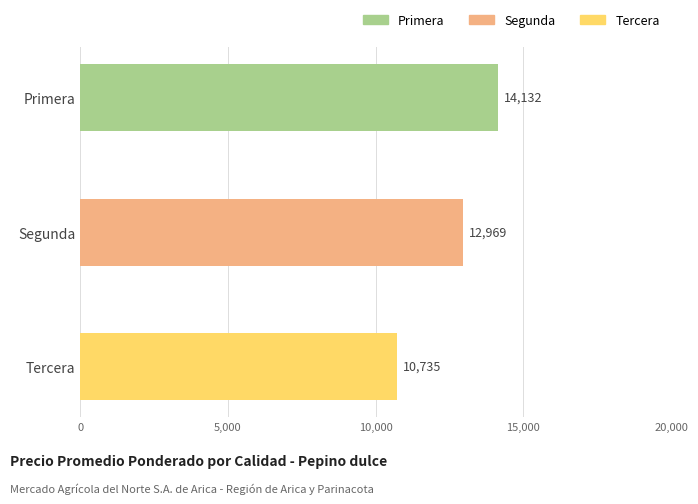

Rank the categories by value from highest to lowest.

Primera, Segunda, Tercera